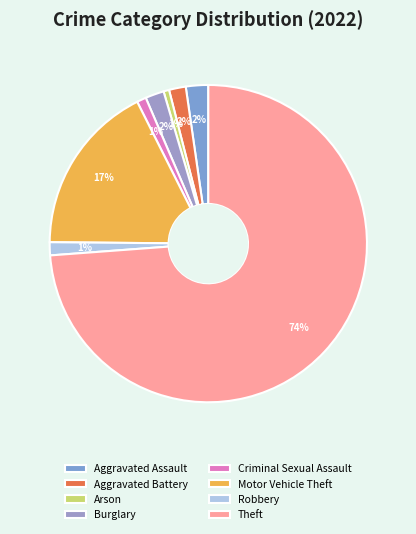

What is the largest slice in the pie chart?

Theft